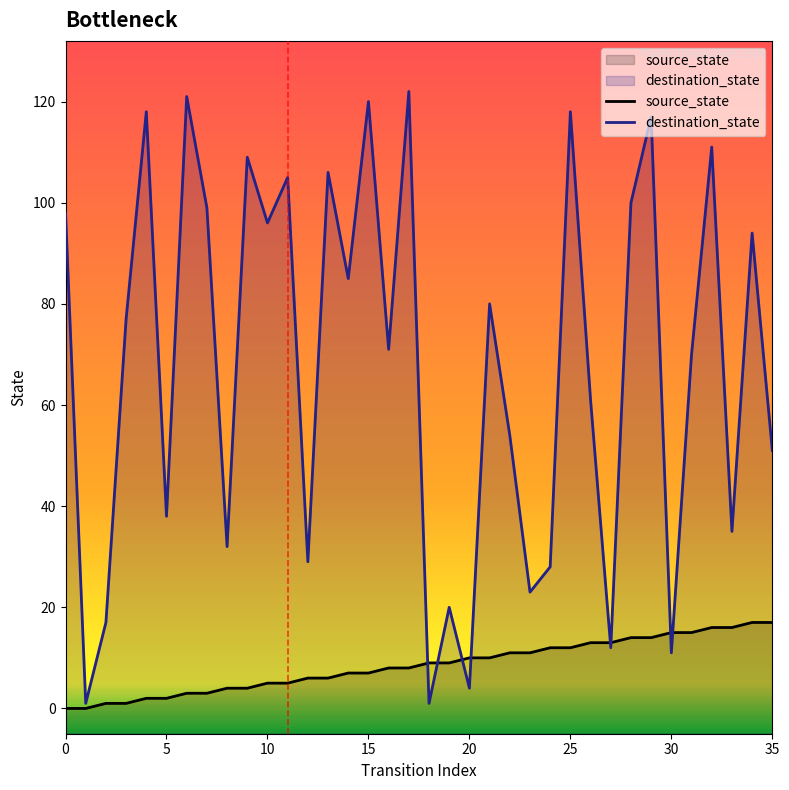

How many lines are shown in the chart?

2